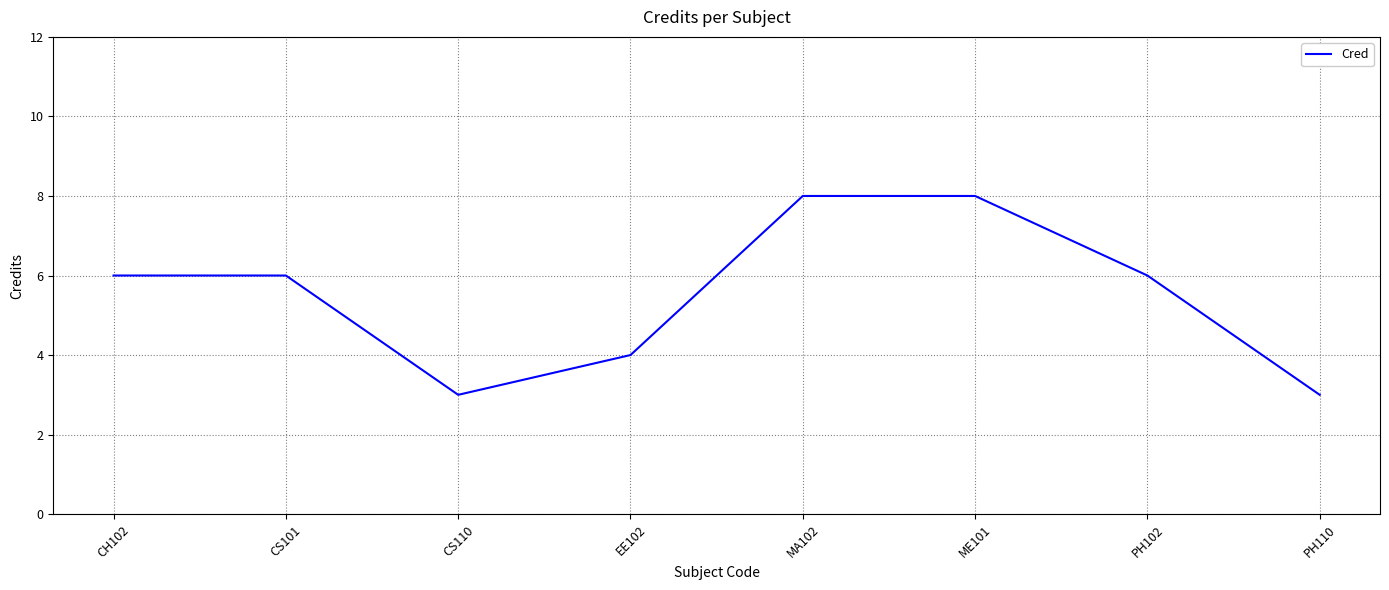

How many lines are shown in the chart?

1